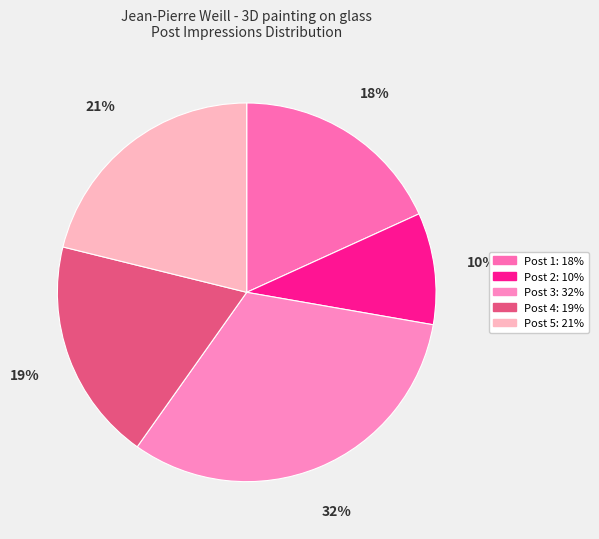

How many slices are in this pie chart?

5